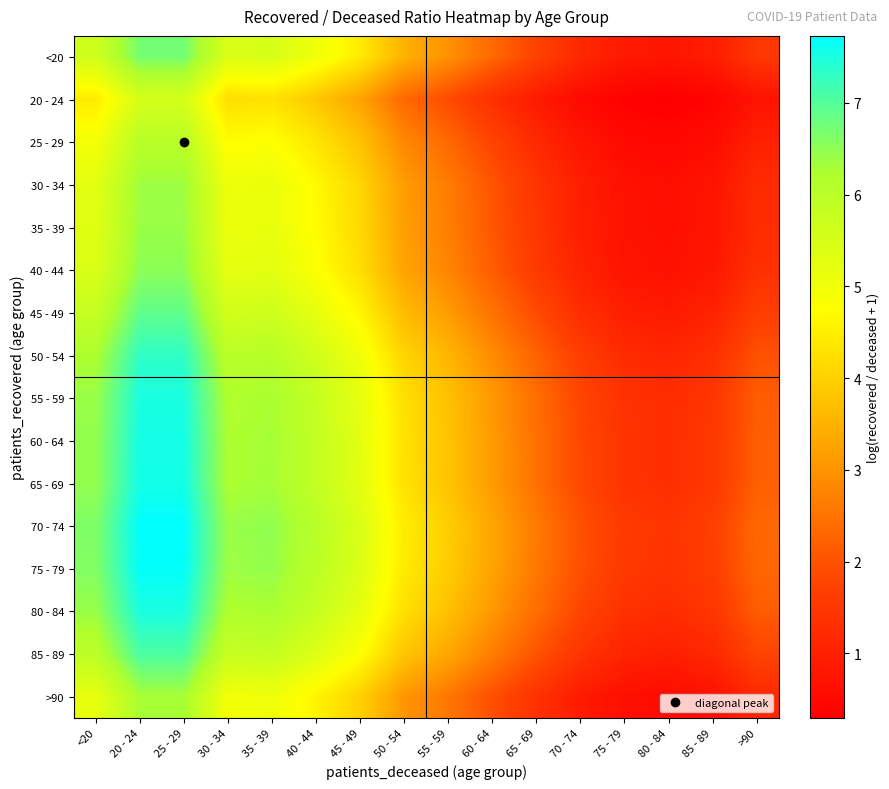

Rank the series at 50 - 54 from highest to lowest value.

70 - 74, 75 - 79, 65 - 69, 60 - 64, 55 - 59, 80 - 84, 50 - 54, 85 - 89, 45 - 49, <20, 40 - 44, 35 - 39, 30 - 34, >90, 25 - 29, 20 - 24